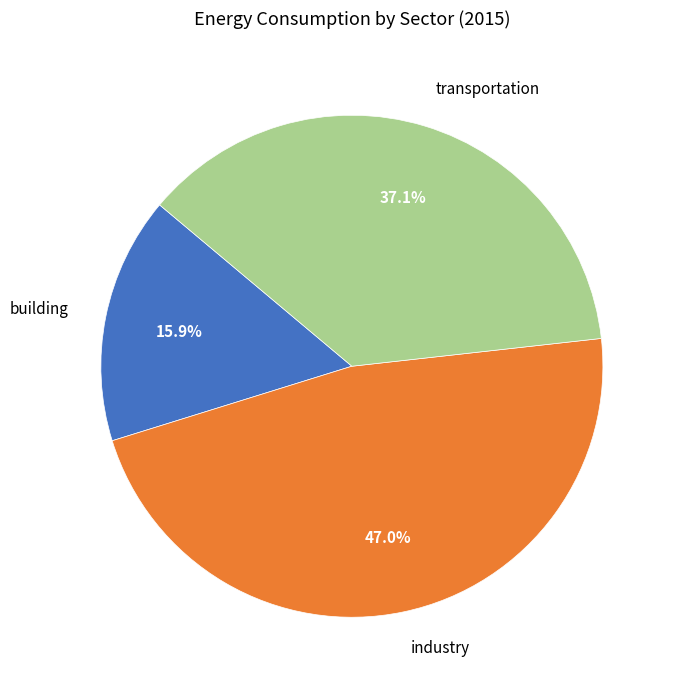

Does transportation represent more than half of the total?

No